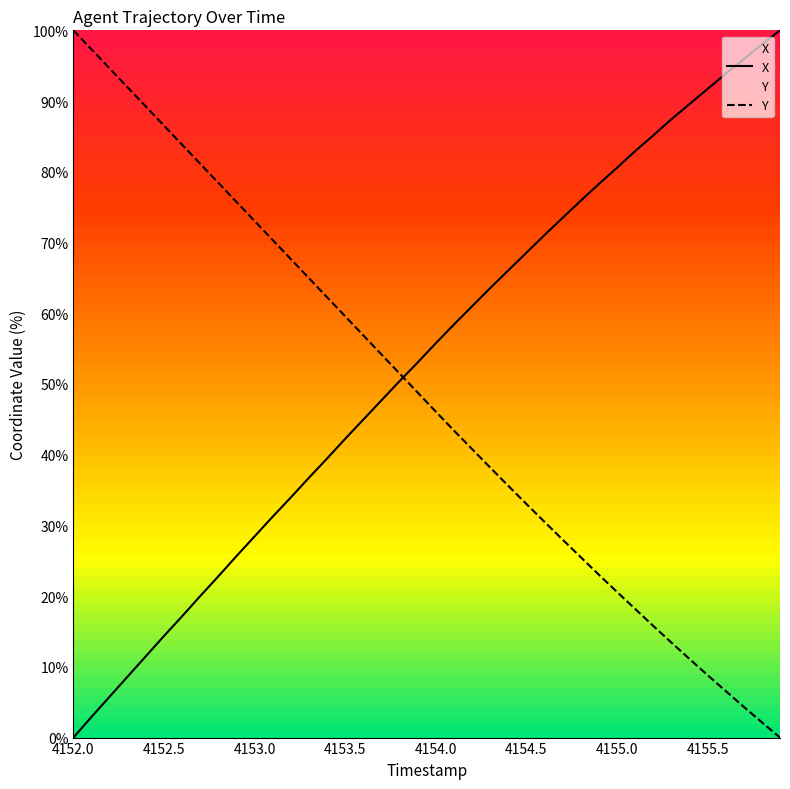

How many values in the X series exceed 55?

20